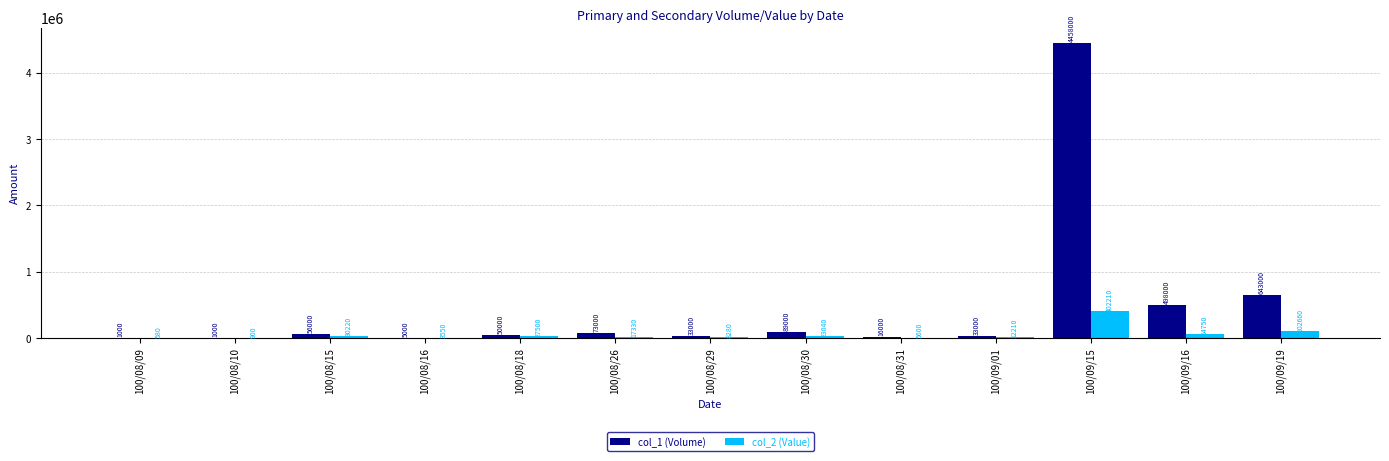

The value of col_2 (Value) at 100/08/30 is 23040. True or false?

True